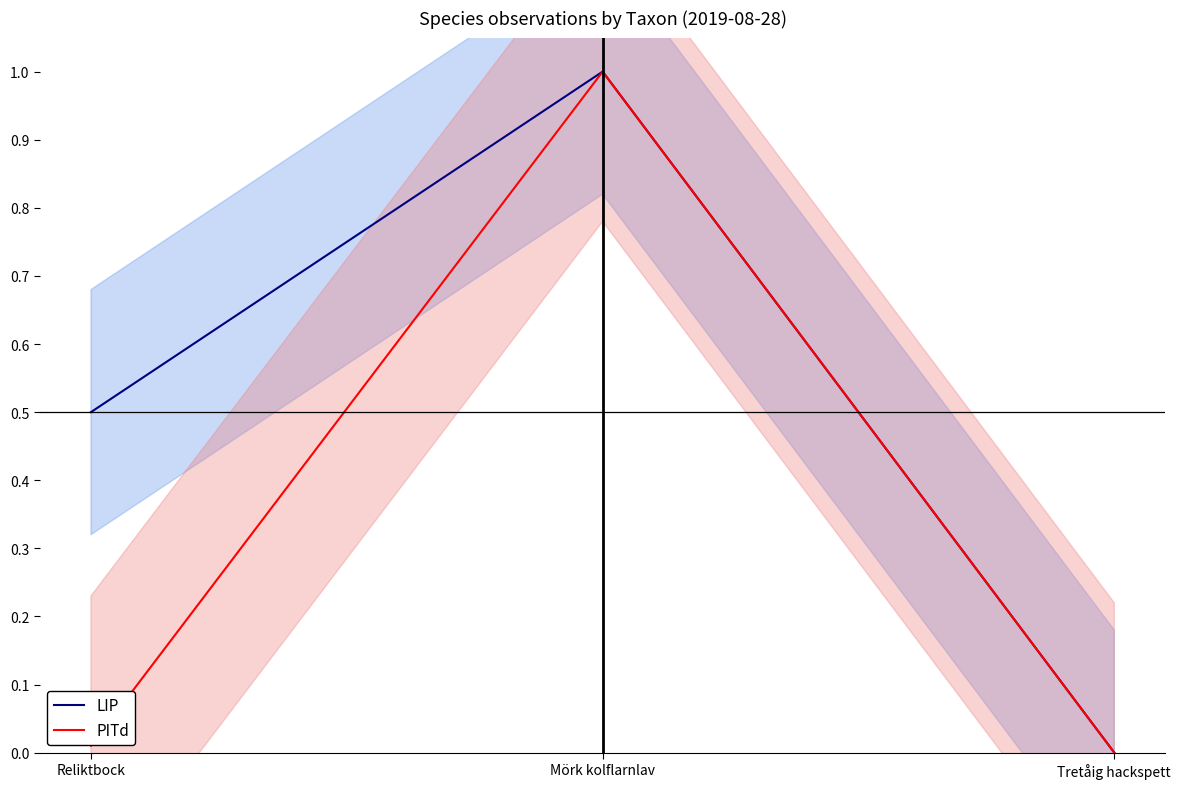

Between Mörk kolflarnlav and Tretåig hackspett, which series saw the biggest shift?

LIP